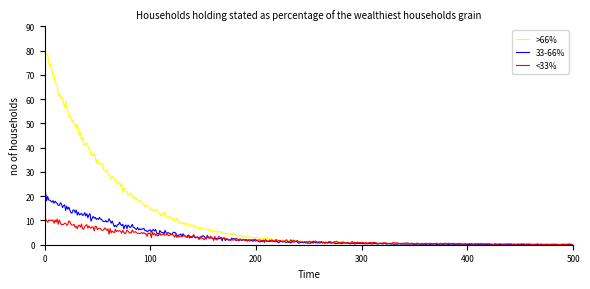

Rank the series by their maximum value, from lowest to highest.

<33%, 33-66%, >66%